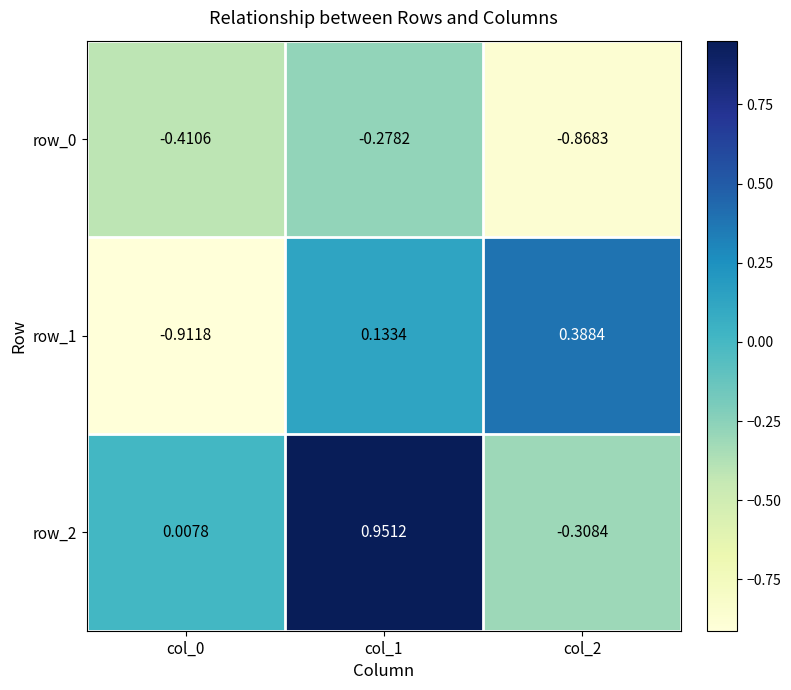

Is the value of row_0 at col_1 greater than the value of row_1 at col_2?

No